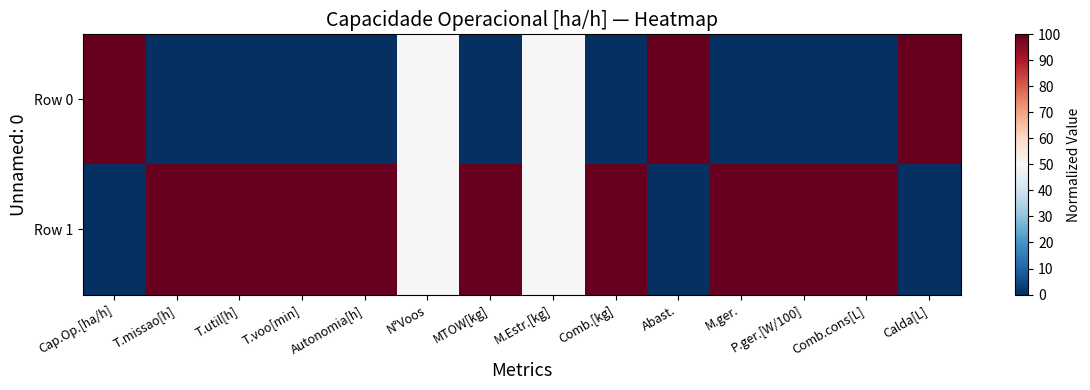

At Autonomia[h], list the series in order from largest to smallest.

Row 1, Row 0